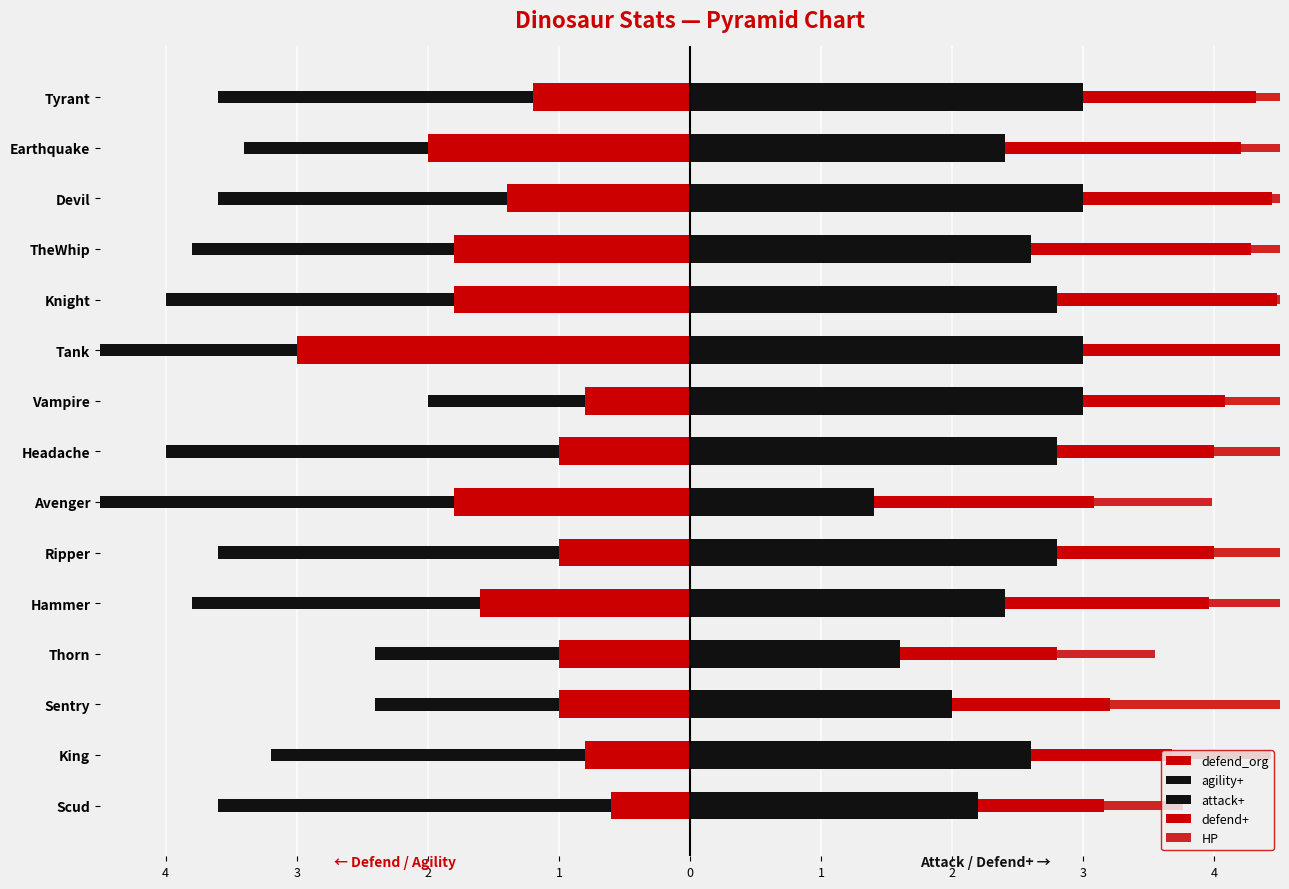

What is the difference between the defend+ values at Vampire and Sentry?

0.1